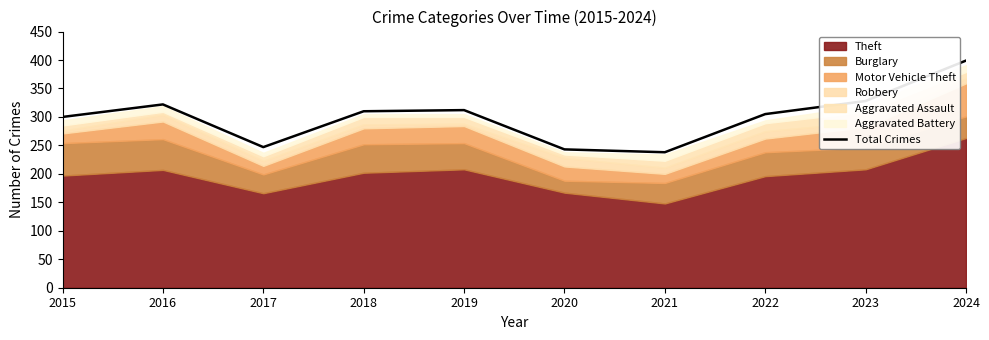

Rank the categories by value from highest to lowest.

2024, 2023, 2016, 2019, 2018, 2022, 2015, 2017, 2020, 2021